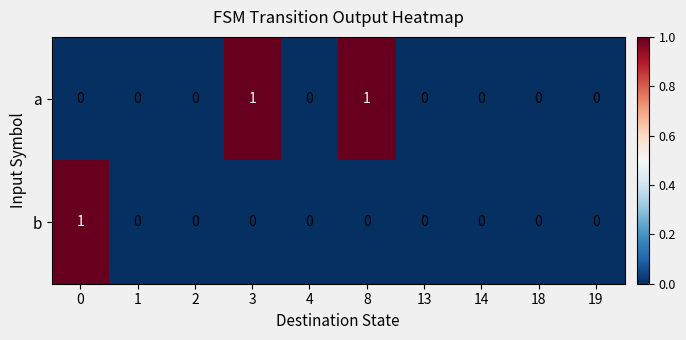

Is the value of a at 4 greater than the value of b at 0?

No